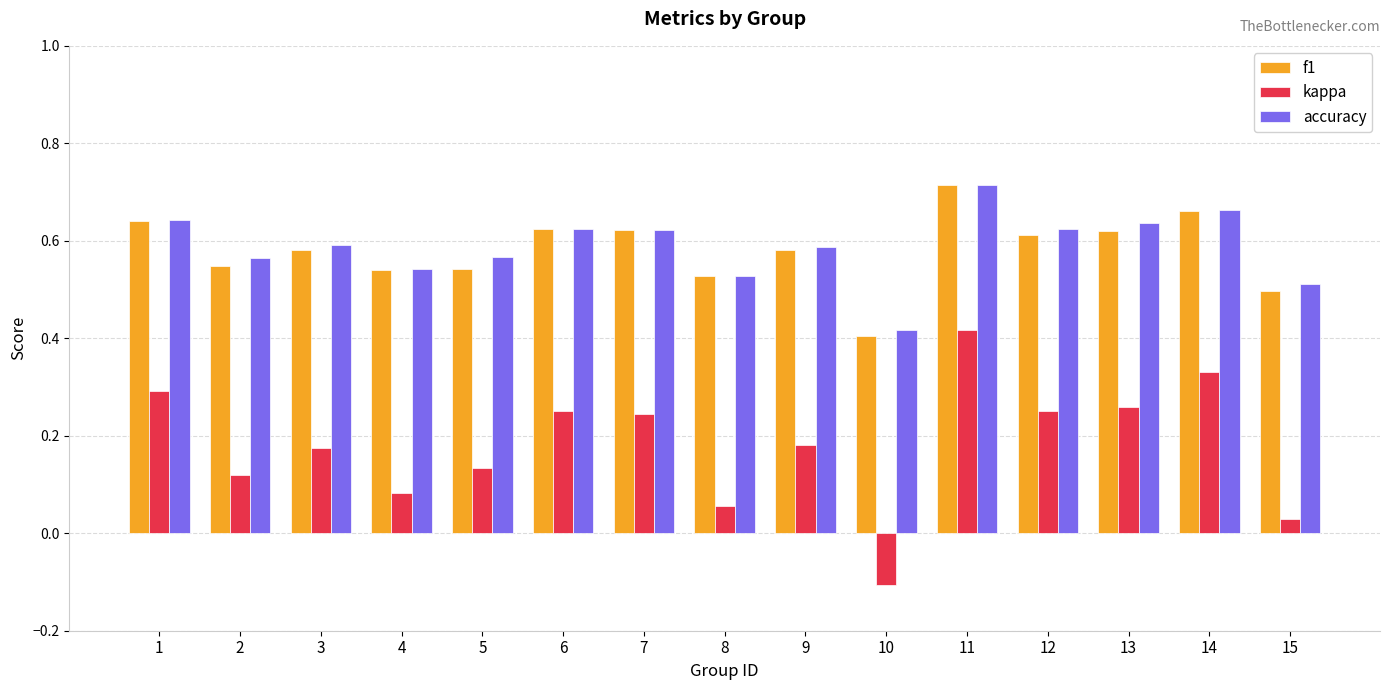

At which label does kappa reach its minimum?

10